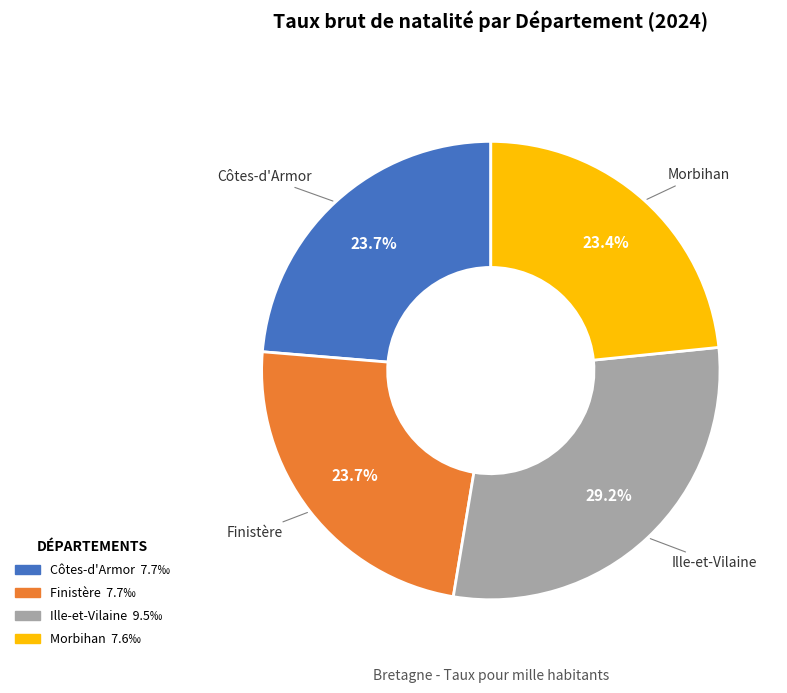

How many slices are in this pie chart?

4